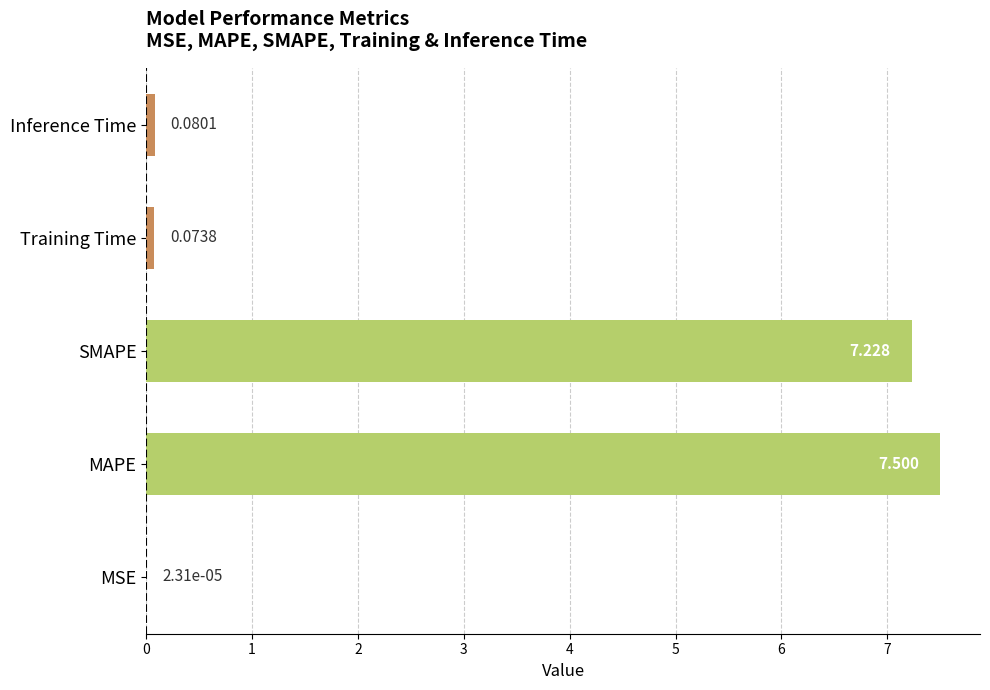

At which category does the chart reach its peak across all series?

MAPE